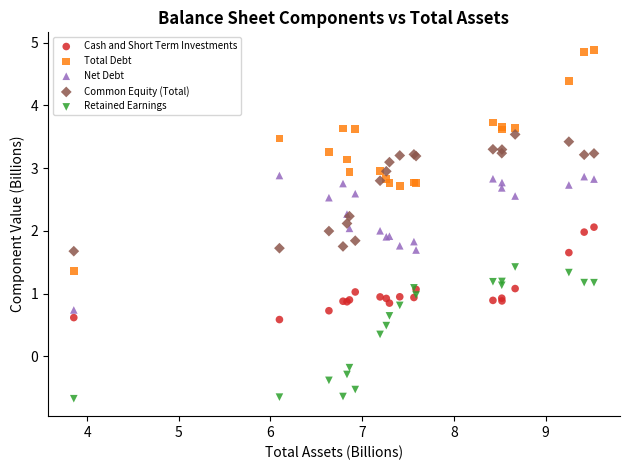

Which series contains the lowest Y value?

Retained Earnings